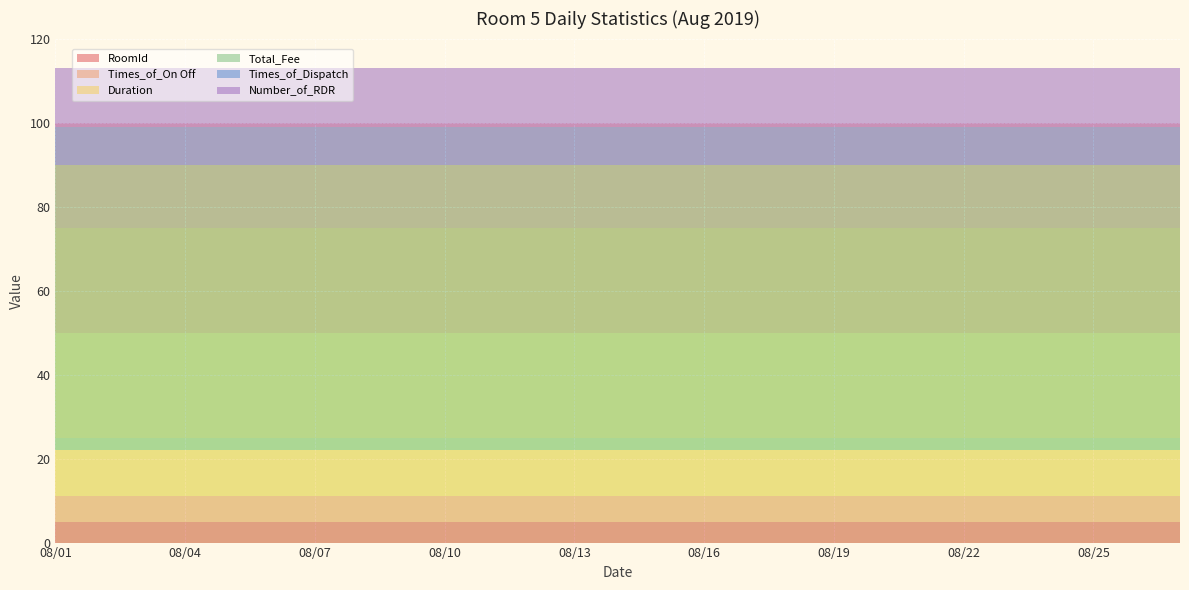

Reading left to right, extract all data points from this chart.

RoomId: 5	5	5	5	5	5	5	5	5	5	5	5	5	5	5	5	5	5	5	5	5	5	5	5	5	5	5
Times_of_On Off: 6	6	6	6	6	6	6	6	6	6	6	6	6	6	6	6	6	6	6	6	6	6	6	6	6	6	6
Duration: 11	11	11	11	11	11	11	11	11	11	11	11	11	11	11	11	11	11	11	11	11	11	11	11	11	11	11
Total_Fee: 68	68	68	68	68	68	68	68	68	68	68	68	68	68	68	68	68	68	68	68	68	68	68	68	68	68	68
Times_of_Dispatch: 9	9	9	9	9	9	9	9	9	9	9	9	9	9	9	9	9	9	9	9	9	9	9	9	9	9	9
Number_of_RDR: 14	14	14	14	14	14	14	14	14	14	14	14	14	14	14	14	14	14	14	14	14	14	14	14	14	14	14